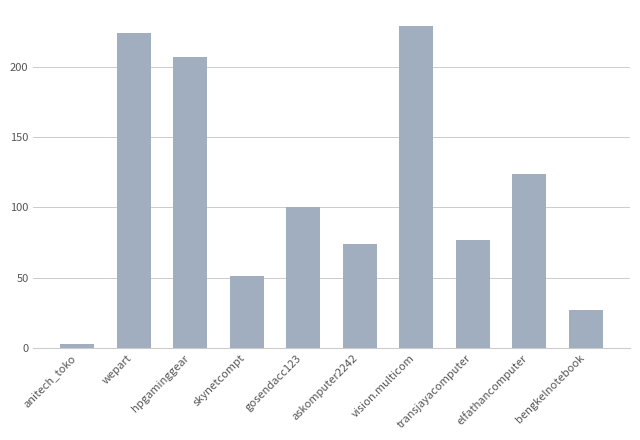

What is the value of the 5th bar from the left?

100